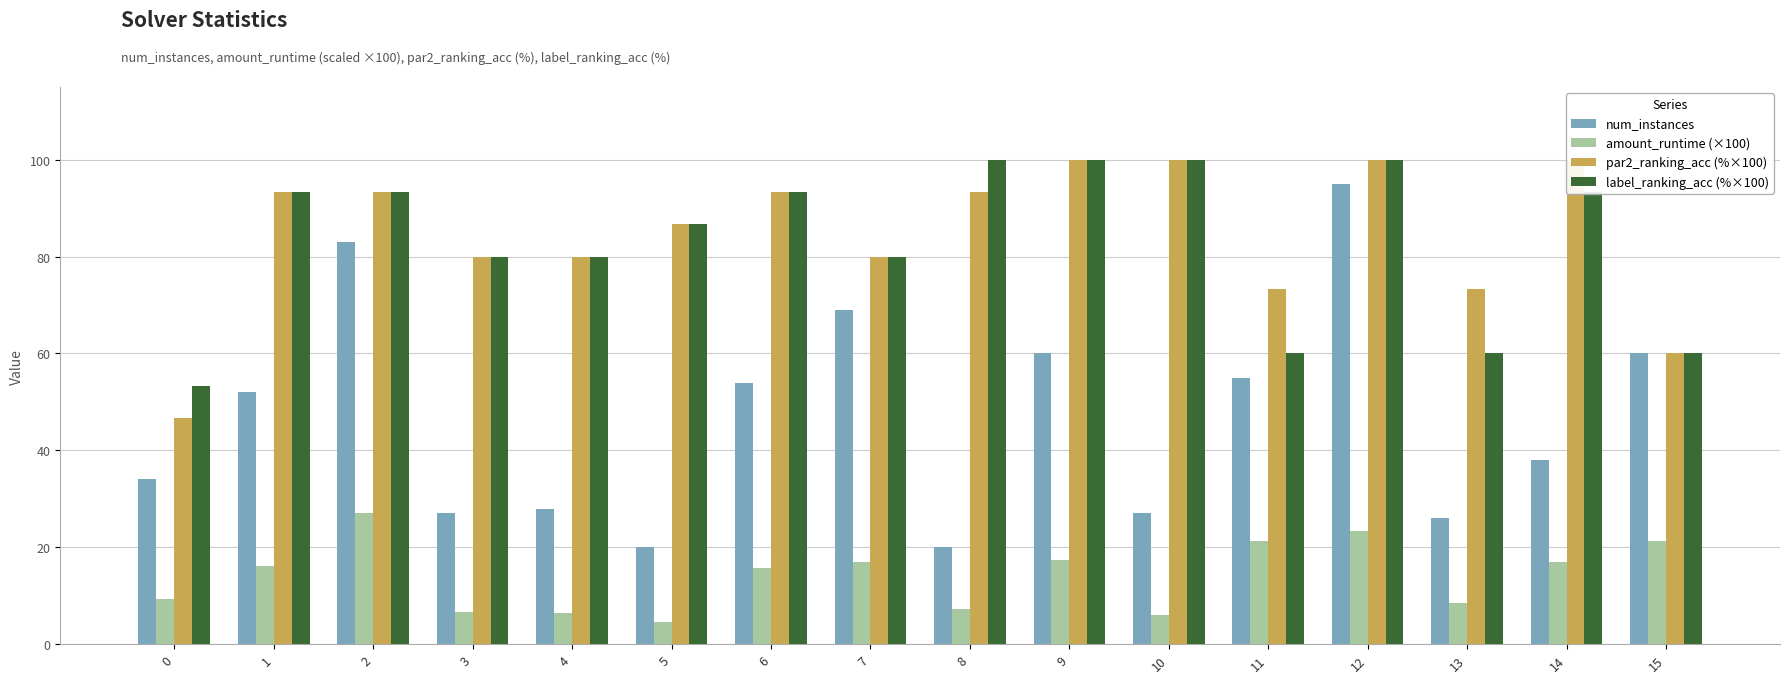

Reading right to left, transcribe all the data shown in this chart.

num_instances: 15=60.0	14=38.0	13=26.0	12=95.0	11=55.0	10=27.0	9=60.0	8=20.0	7=69.0	6=54.0	5=20.0	4=28.0	3=27.0	2=83.0	1=52.0	0=34.0
amount_runtime (×100): 15=21.4	14=16.9	13=8.4	12=23.4	11=21.2	10=6.0	9=17.3	8=7.3	7=17.0	6=15.7	5=4.5	4=6.5	3=6.7	2=27.0	1=16.2	0=9.3
par2_ranking_acc (%×100): 15=60.0	14=100.0	13=73.3	12=100.0	11=73.3	10=100.0	9=100.0	8=93.3	7=80.0	6=93.3	5=86.7	4=80.0	3=80.0	2=93.3	1=93.3	0=46.7
label_ranking_acc (%×100): 15=60.0	14=93.3	13=60.0	12=100.0	11=60.0	10=100.0	9=100.0	8=100.0	7=80.0	6=93.3	5=86.7	4=80.0	3=80.0	2=93.3	1=93.3	0=53.3